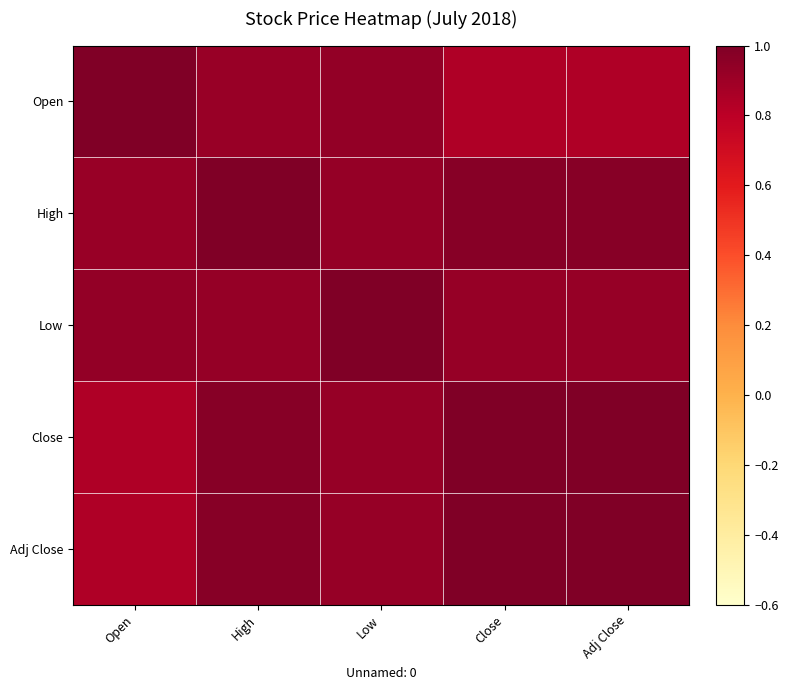

At which category is the sum across all series the highest?

High